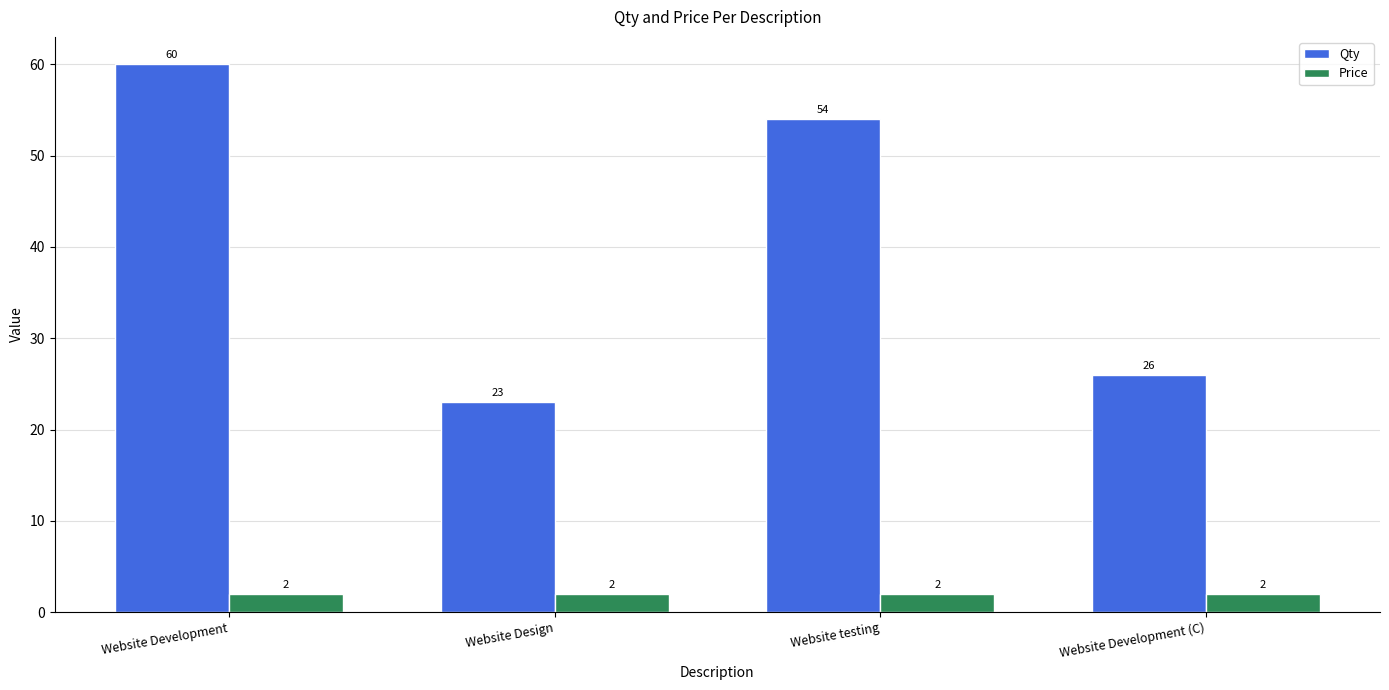

What is the difference between the Qty values at Website Development and Website Development (C)?

34